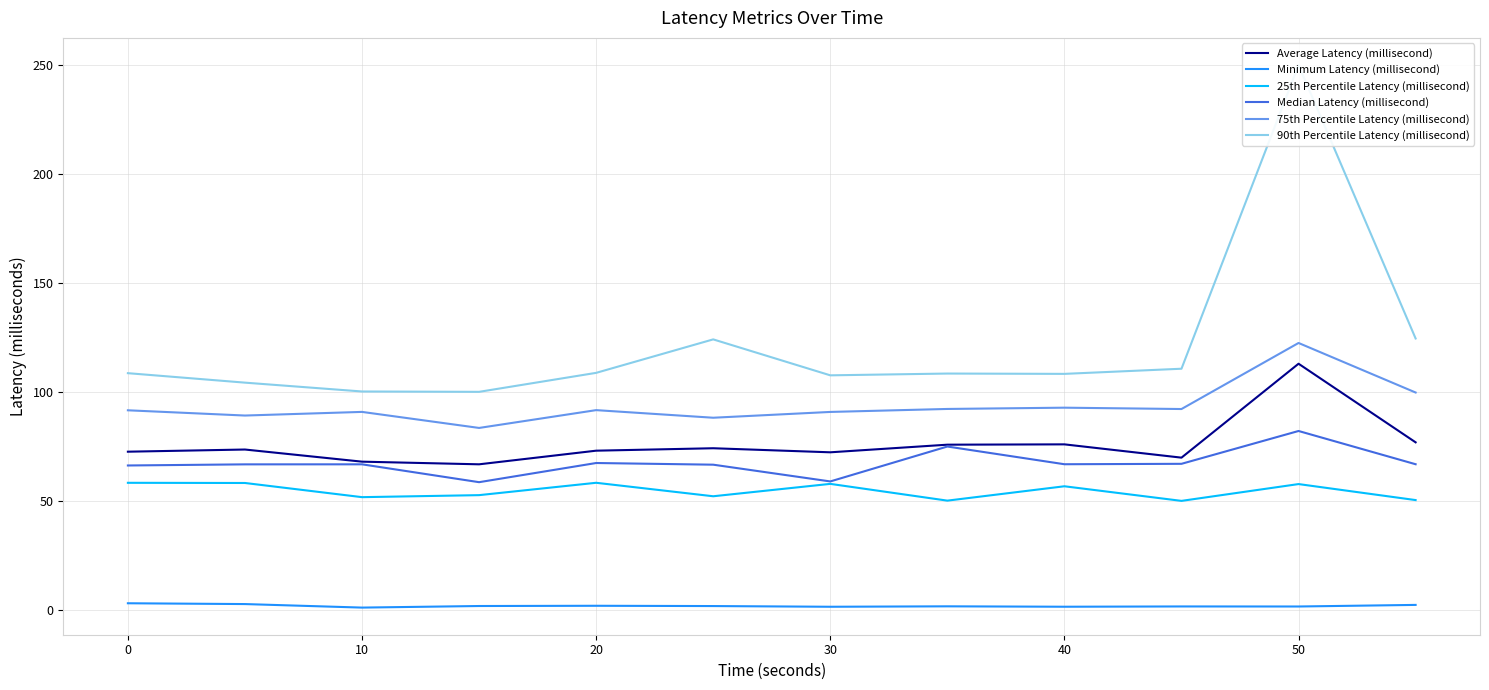

True or false: Minimum Latency (millisecond) and Average Latency (millisecond) intersect in this chart.

False